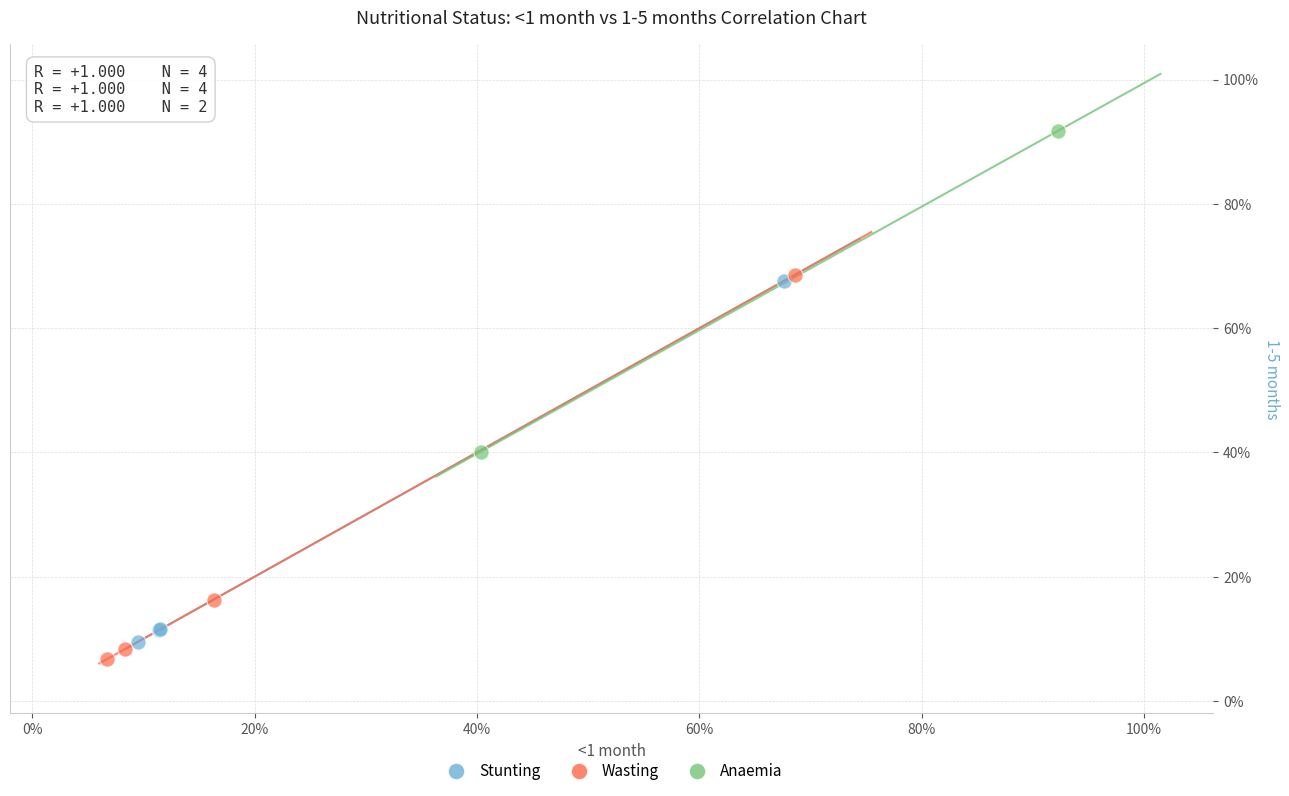

Which series reaches the maximum Y coordinate?

Anaemia